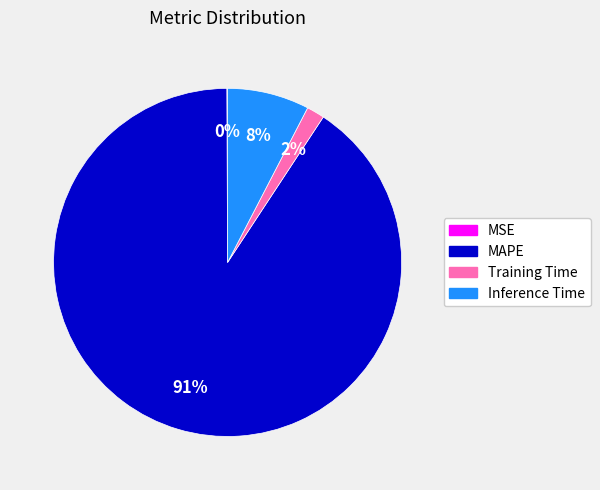

To the nearest percent, what percentage of the pie is Inference Time?

8%